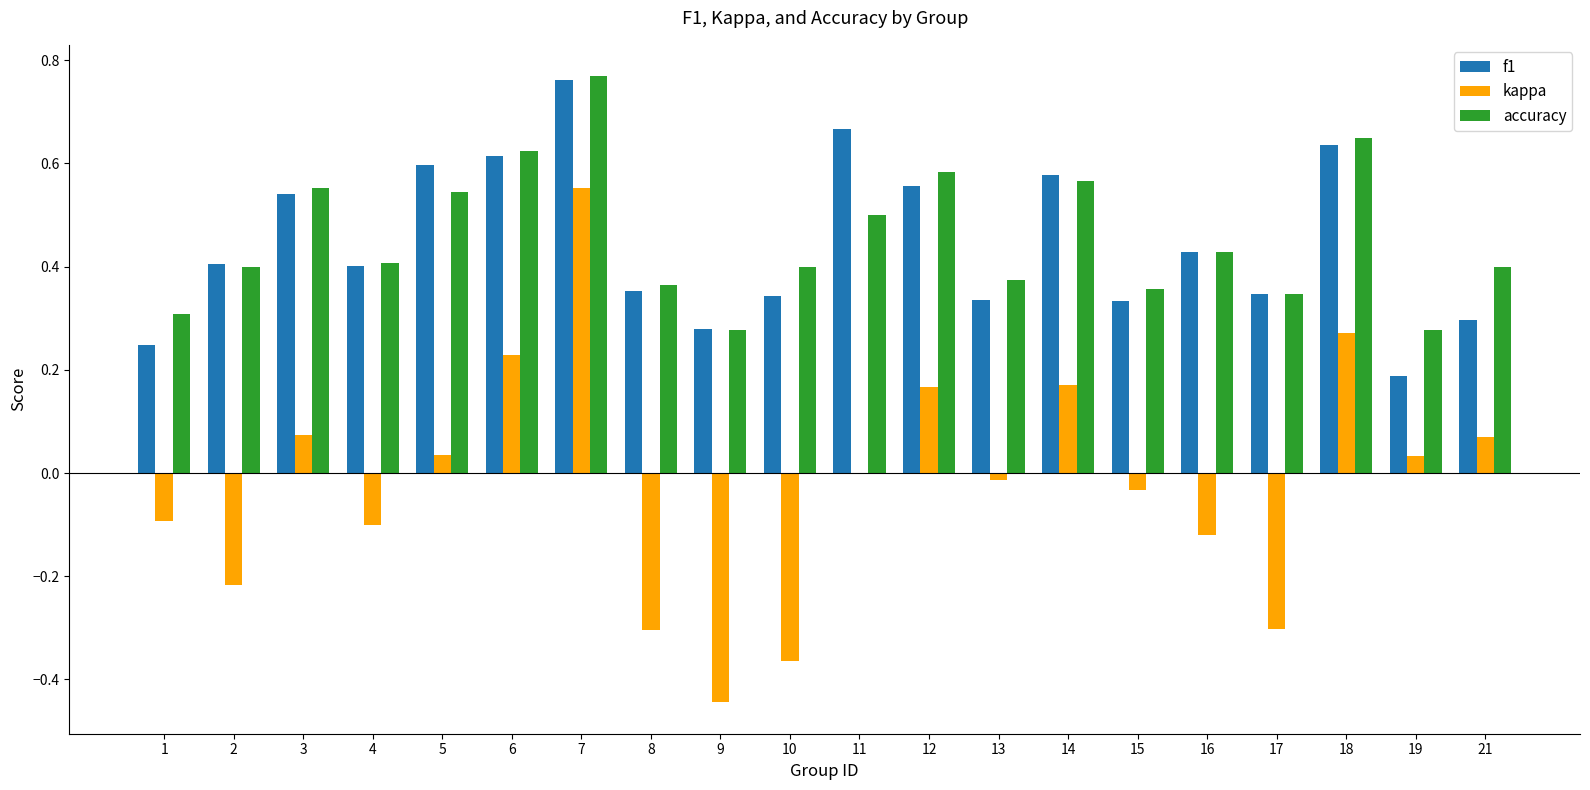

What is the total value across all series at 7?

2.1